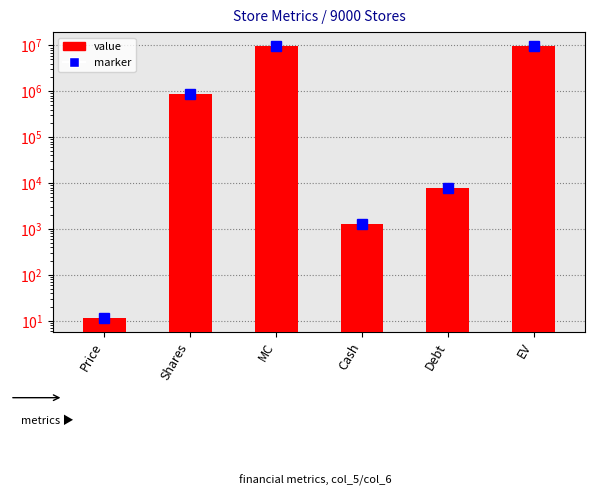

Reading left to right, what are all the values shown in this chart?

Price=11.4	Shares=863000.0	MC=9838200.0	Cash=1313.0	Debt=8004.0	EV=9844891.0